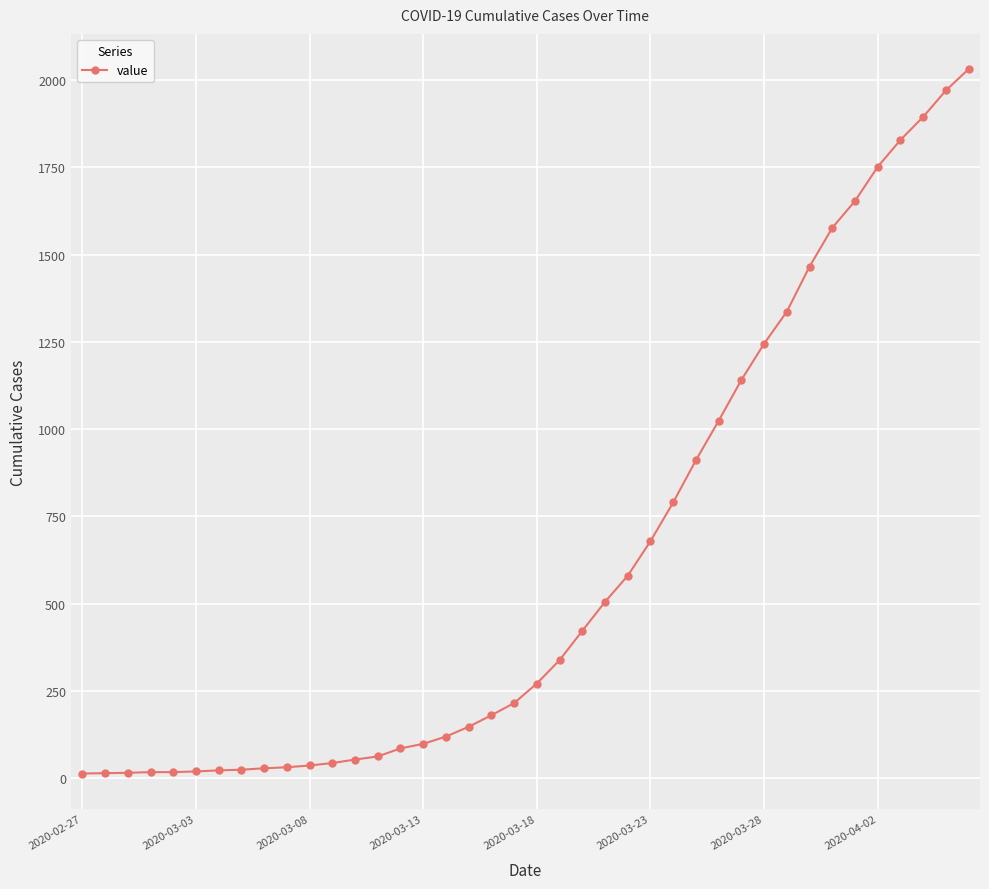

What is the difference between the maximum and minimum values?

2019